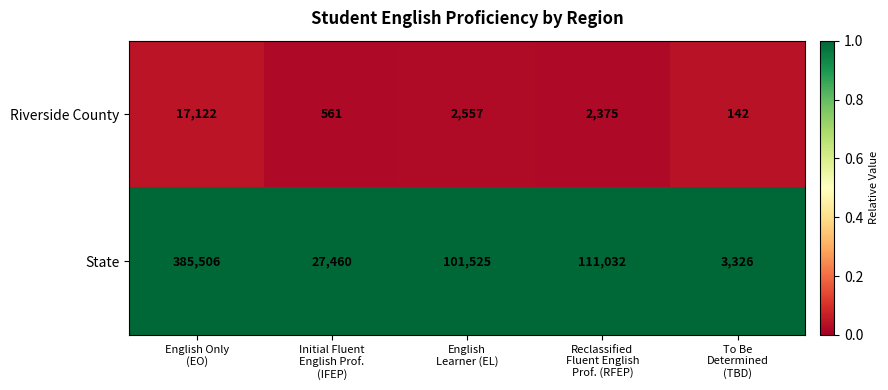

At Reclassified
Fluent English
Prof. (RFEP), list the series in order from smallest to largest.

Riverside County, State